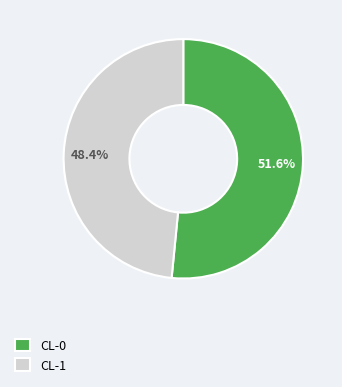

How many slices are in this pie chart?

2